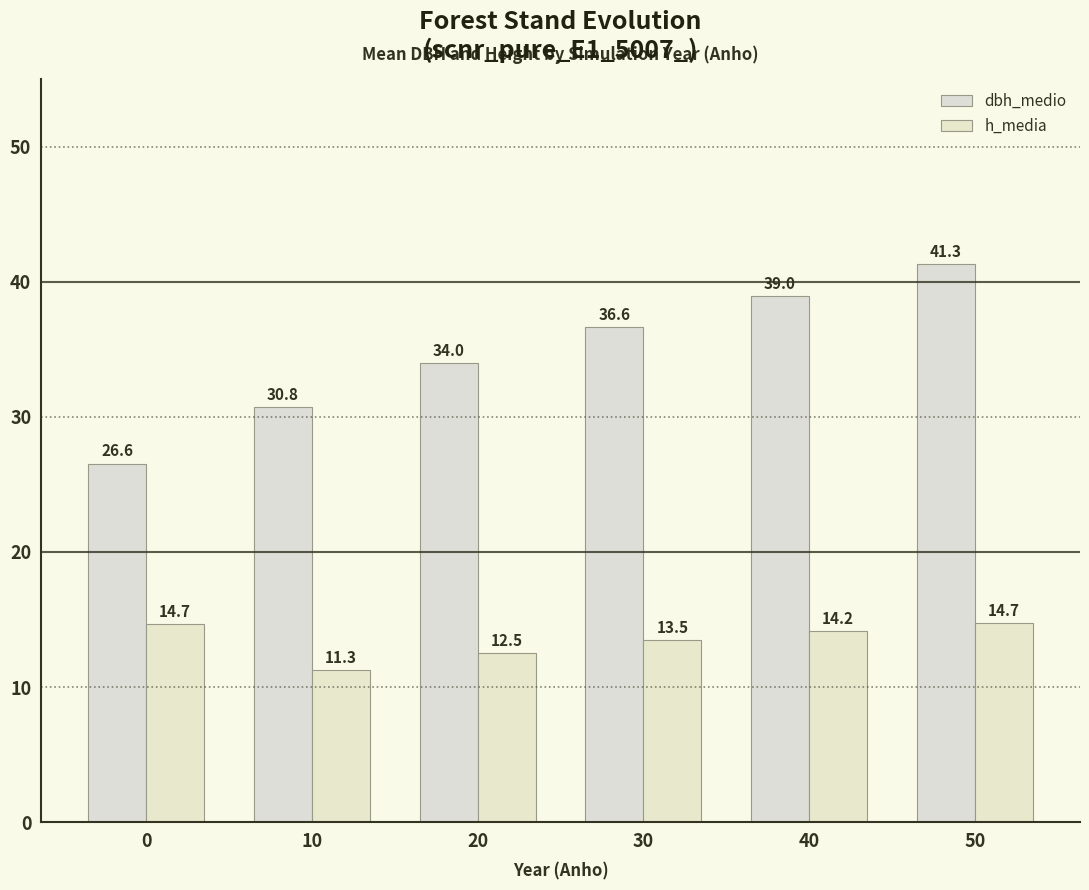

The value of h_media at 40 is 14.2. True or false?

True